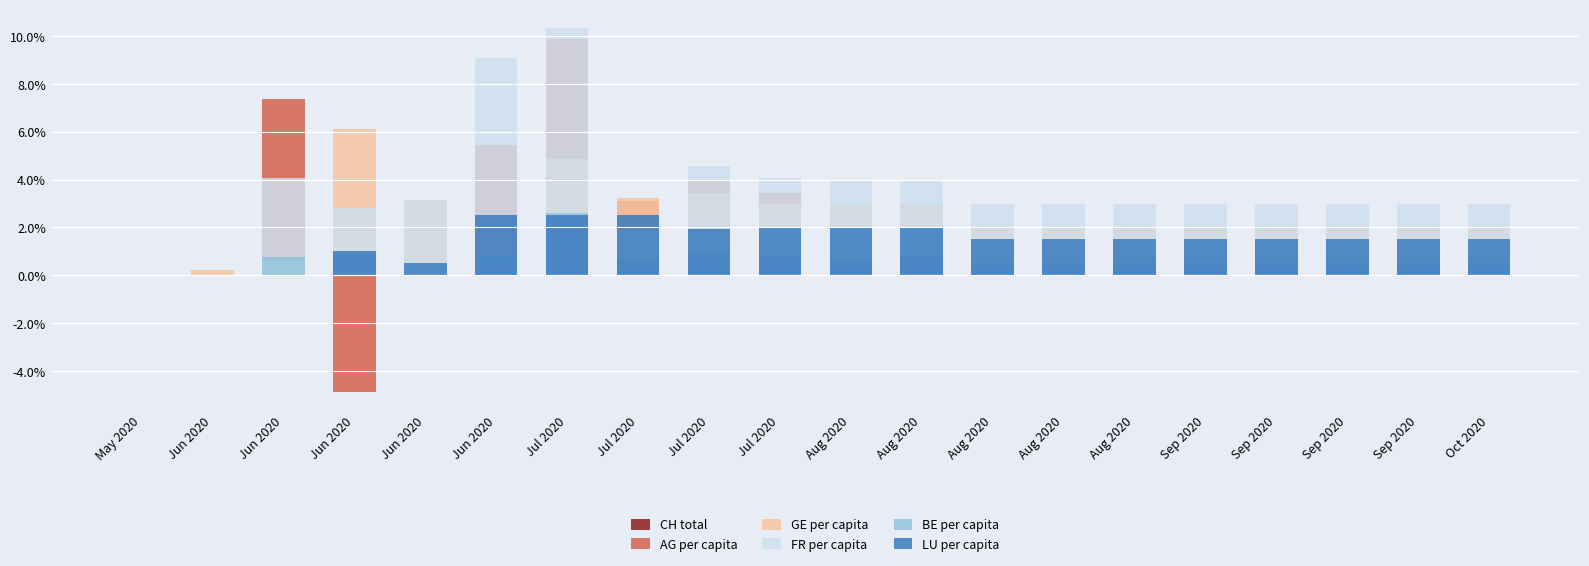

What are all the series names shown in the legend?

CH total, AG per capita, GE per capita, FR per capita, BE per capita, LU per capita